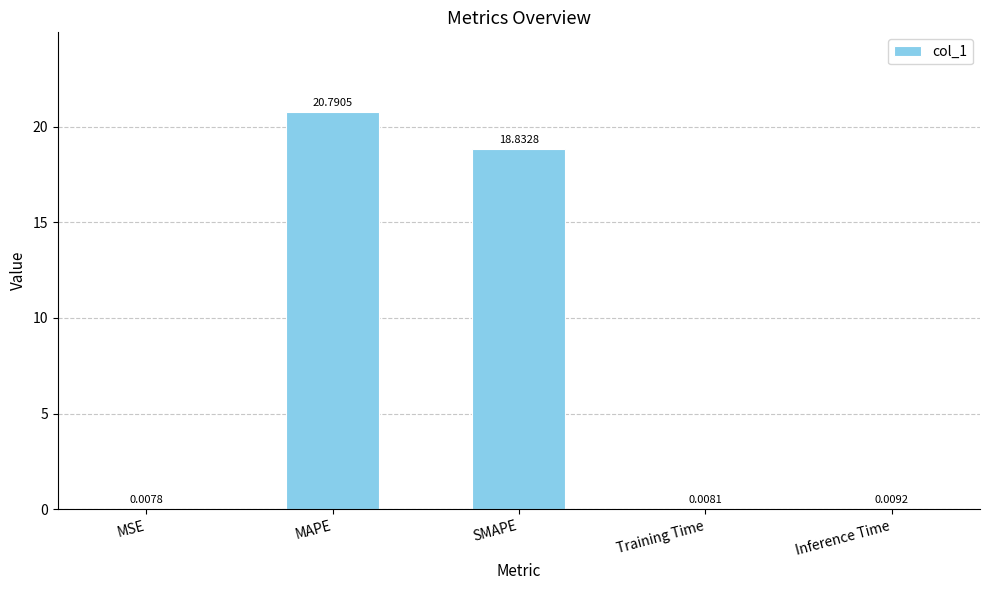

Which has a higher value, Training Time or MAPE?

MAPE